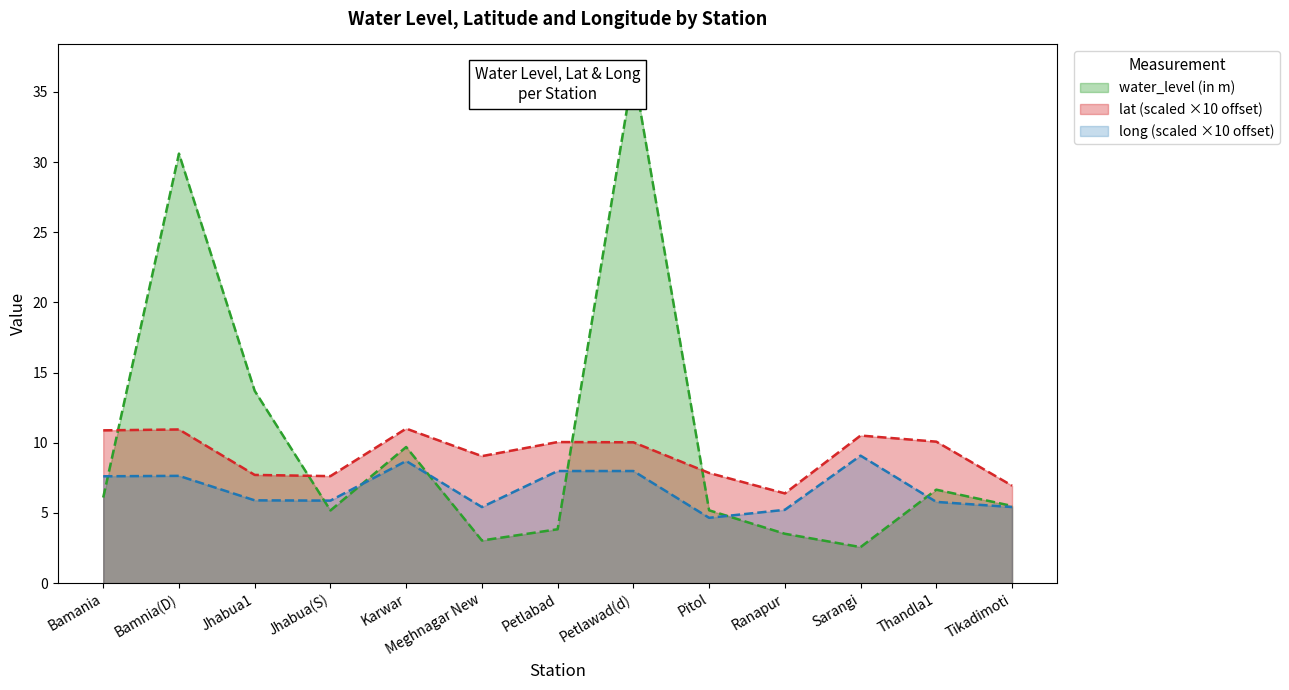

Which has a higher value, Bamania or Petlawad(d)?

Petlawad(d)